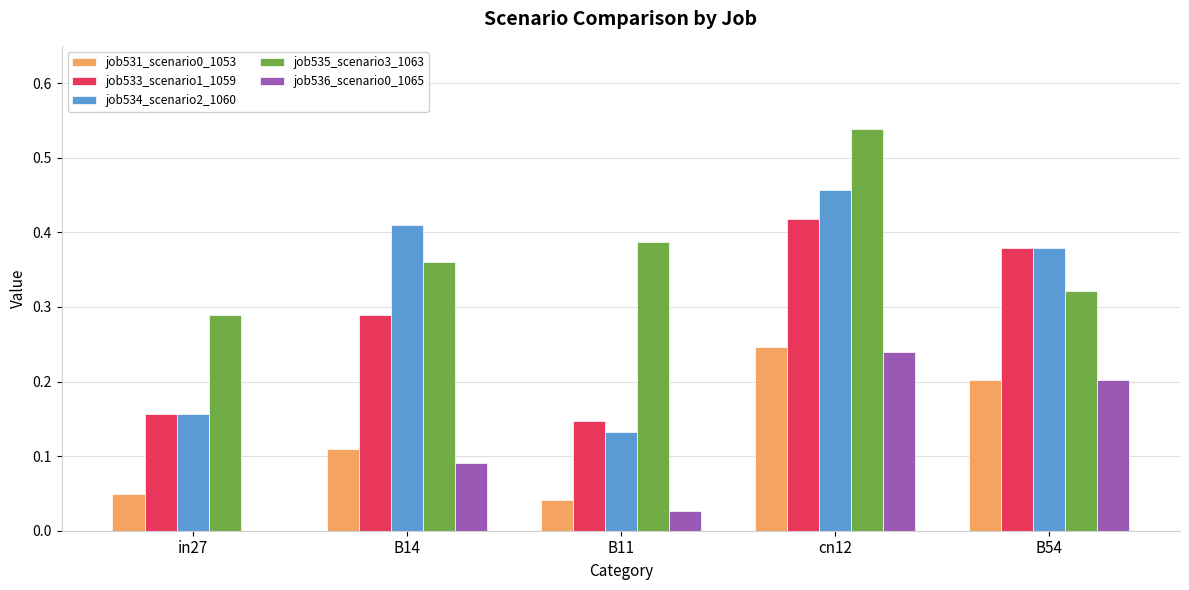

Are the bars horizontal?

No